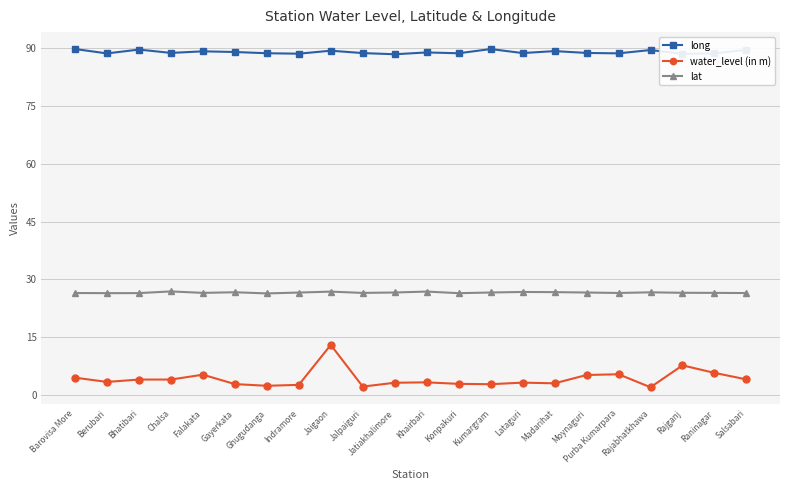

What is the sum of all water_level (in m) values?

93.1